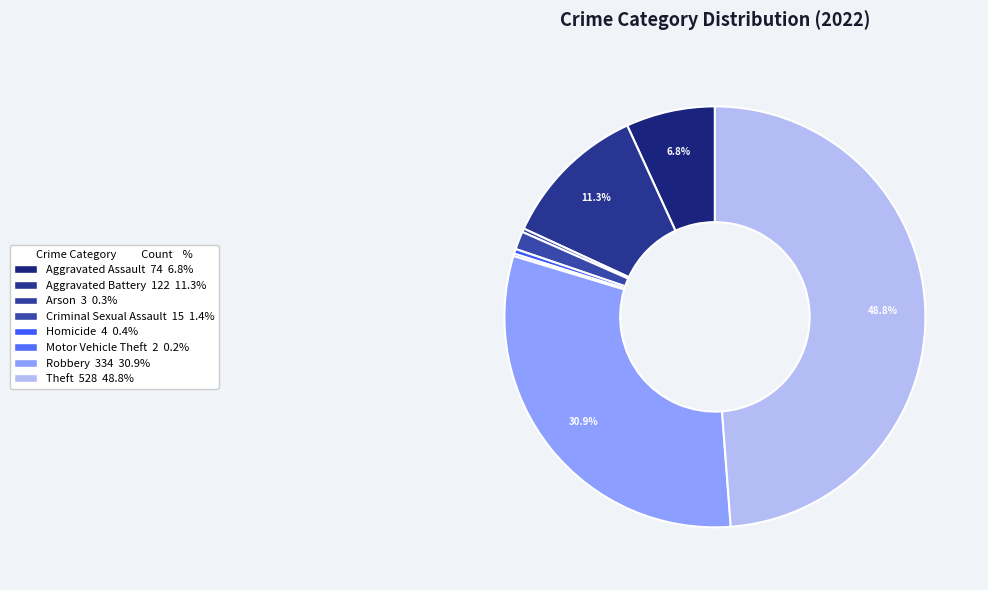

Count the number of slices in the pie.

8